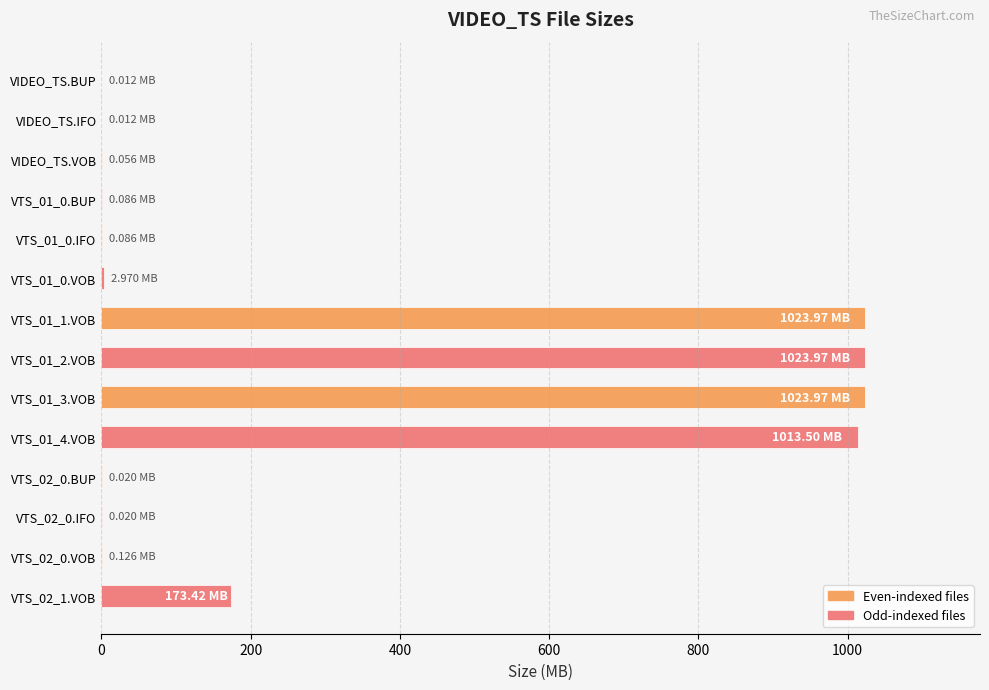

What is the sum of all values?

4262.2